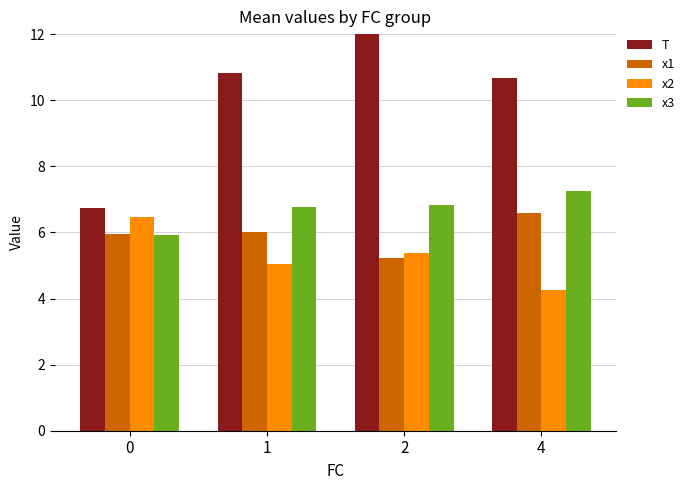

What is the value of the x2 bar at the 4th from the left?

4.3